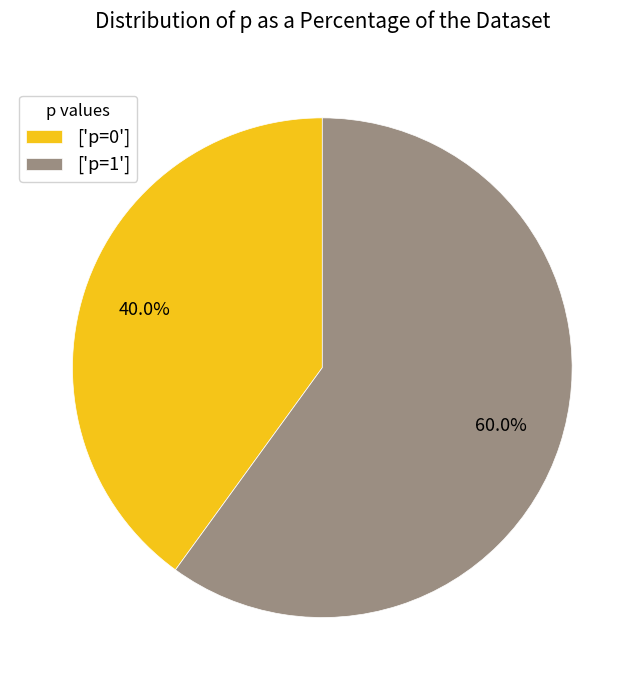

What percentage do ['p=1'] and ['p=0'] together represent?

100.0%